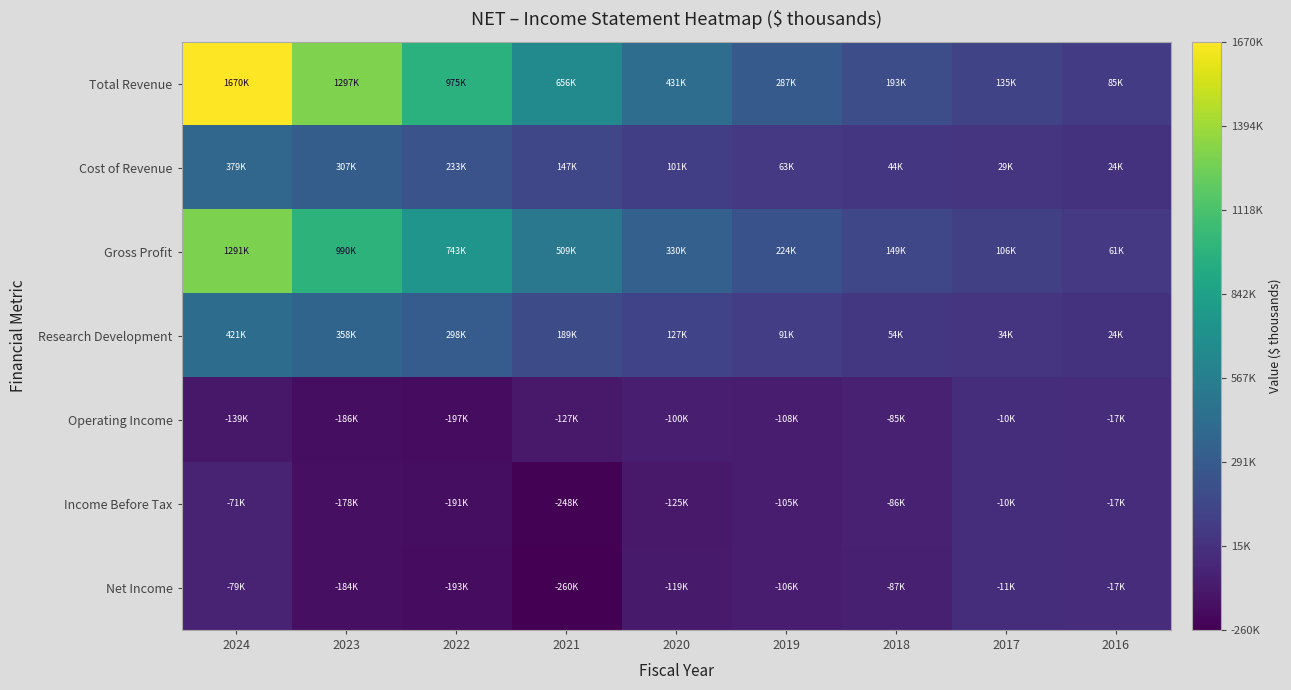

Which category has the lowest value across all series?

2021